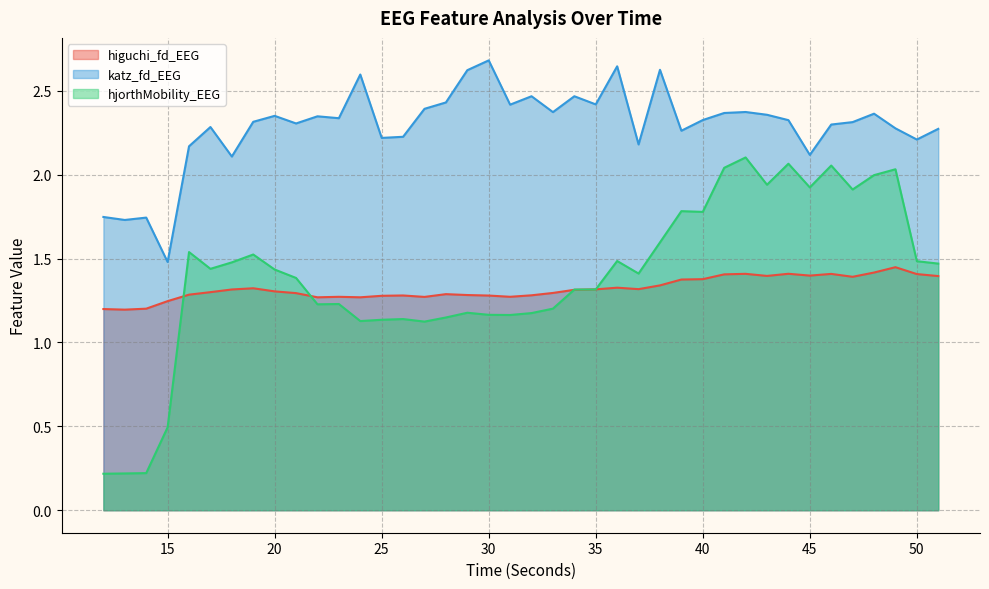

Reading left to right, list all the values displayed in this chart.

higuchi_fd_EEG: 1.2	1.2	1.2	1.2	1.3	1.3	1.3	1.3	1.3	1.3	1.3	1.3	1.3	1.3	1.3	1.3	1.3	1.3	1.3	1.3	1.3	1.3	1.3	1.3	1.3	1.3	1.3	1.4	1.4	1.4	1.4	1.4	1.4	1.4	1.4	1.4	1.4	1.4	1.4	1.4
katz_fd_EEG: 1.7	1.7	1.7	1.5	2.2	2.3	2.1	2.3	2.4	2.3	2.3	2.3	2.6	2.2	2.2	2.4	2.4	2.6	2.7	2.4	2.5	2.4	2.5	2.4	2.6	2.2	2.6	2.3	2.3	2.4	2.4	2.4	2.3	2.1	2.3	2.3	2.4	2.3	2.2	2.3
hjorthMobility_EEG: 0.2	0.2	0.2	0.5	1.5	1.4	1.5	1.5	1.4	1.4	1.2	1.2	1.1	1.1	1.1	1.1	1.1	1.2	1.2	1.2	1.2	1.2	1.3	1.3	1.5	1.4	1.6	1.8	1.8	2.0	2.1	1.9	2.1	1.9	2.1	1.9	2.0	2.0	1.5	1.5